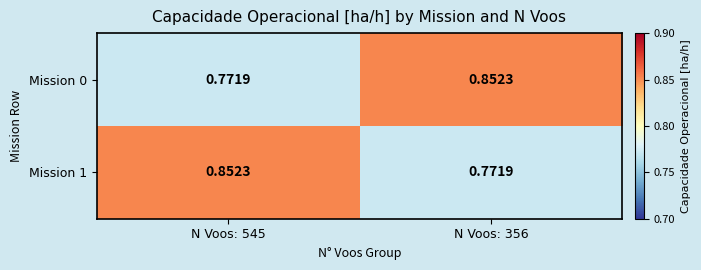

How many distinct data groups are displayed?

2